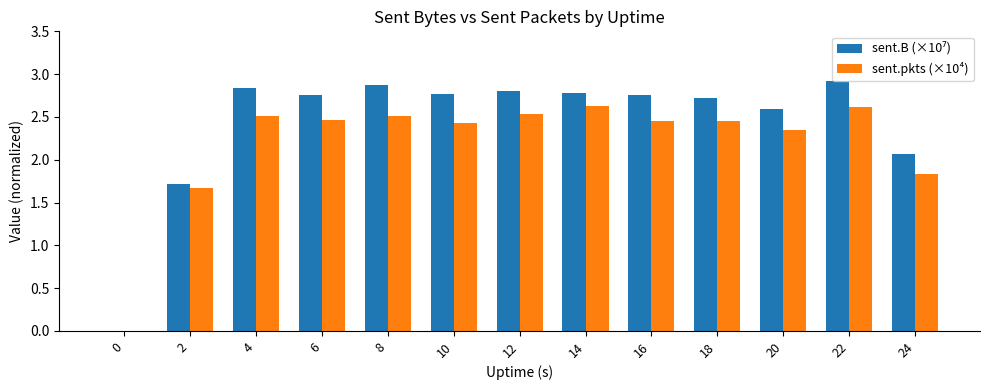

How many values in sent.pkts (×10⁴) are above zero?

12